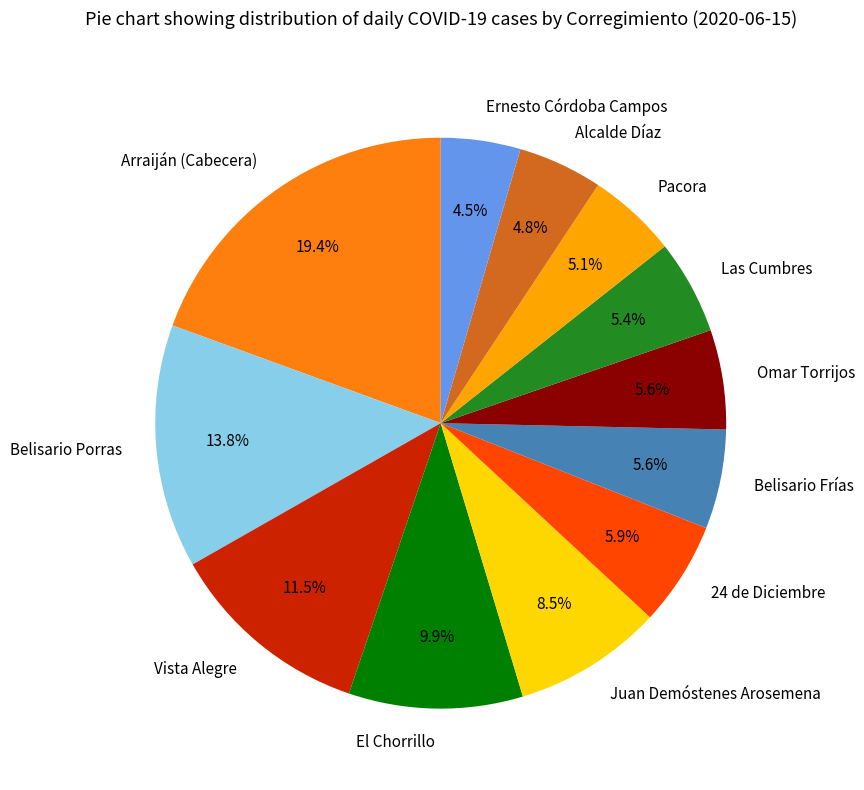

How much of the chart is everything except Las Cumbres?

94.6%